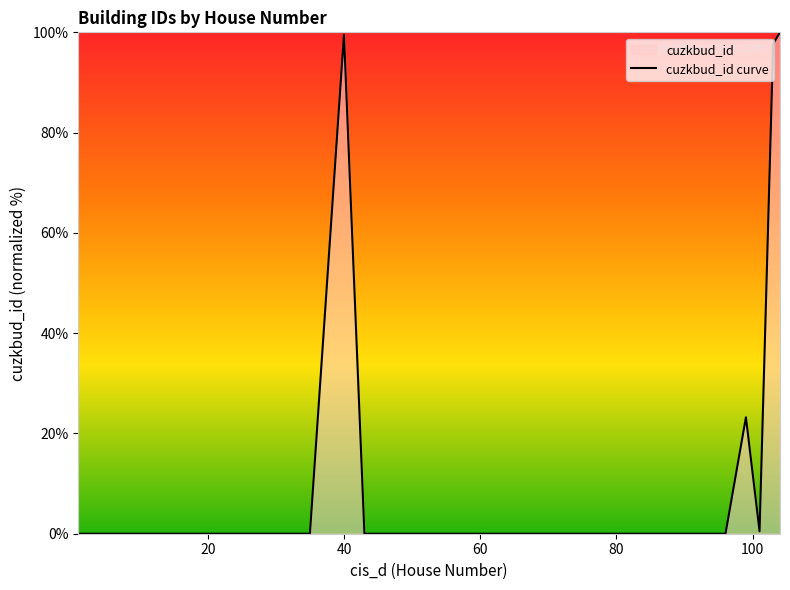

Reading left to right, what are all the values shown in this chart?

0.0	0.0	0.0	0.0	0.0	99.5	0.0	0.0	0.0	0.0	0.0	0.0	0.0	0.0	0.0	0.0	23.2	0.5	97.7	100.0